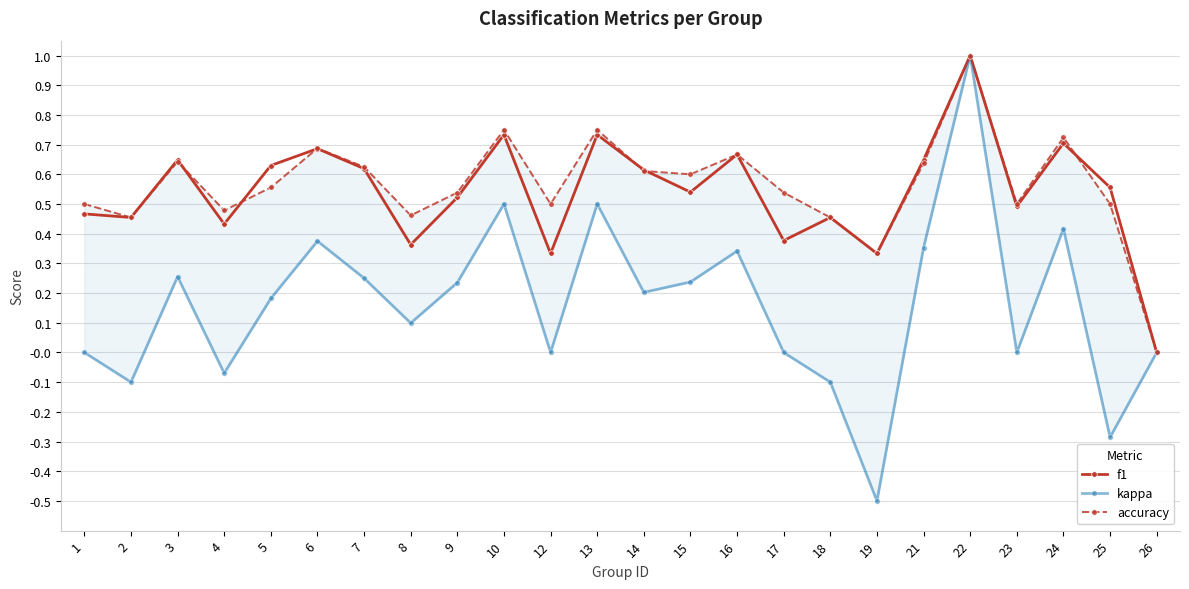

What is the sum of the f1 values at 8 and 10?

1.1